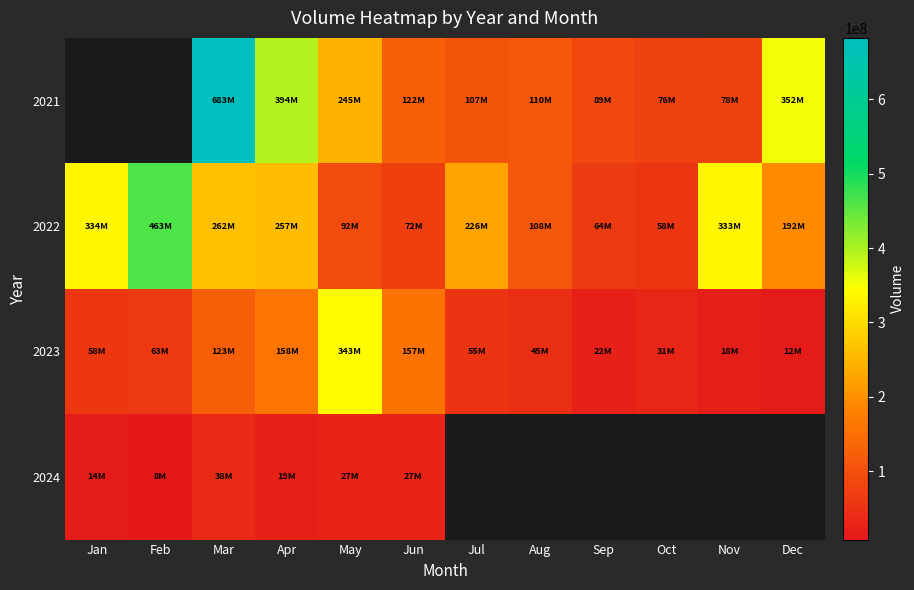

Which series has the largest range (max minus min)?

row_1